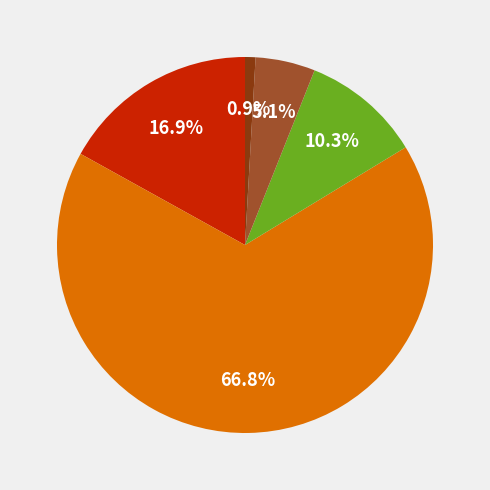

How many segments does this pie chart have?

5